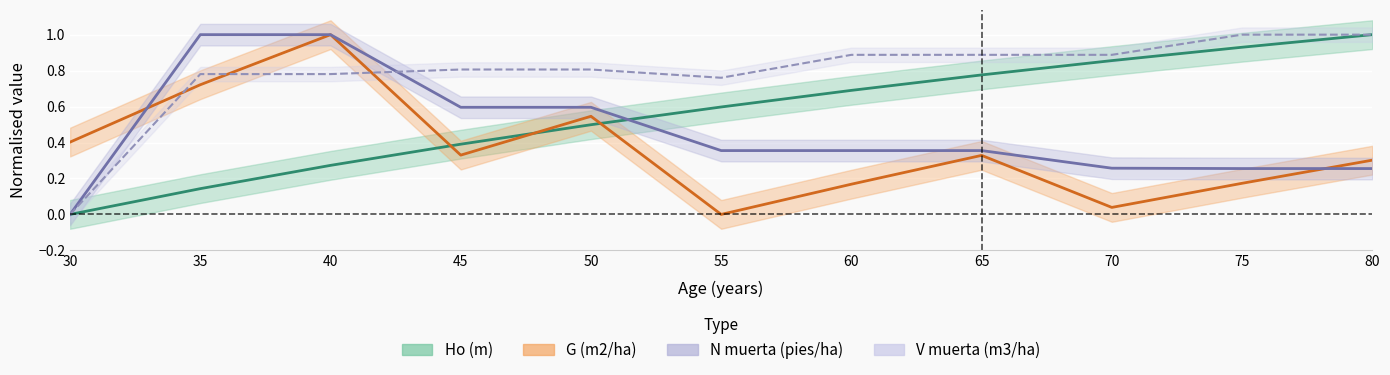

What is the approximate value of N muerta (pies/ha) at 80?

0.3